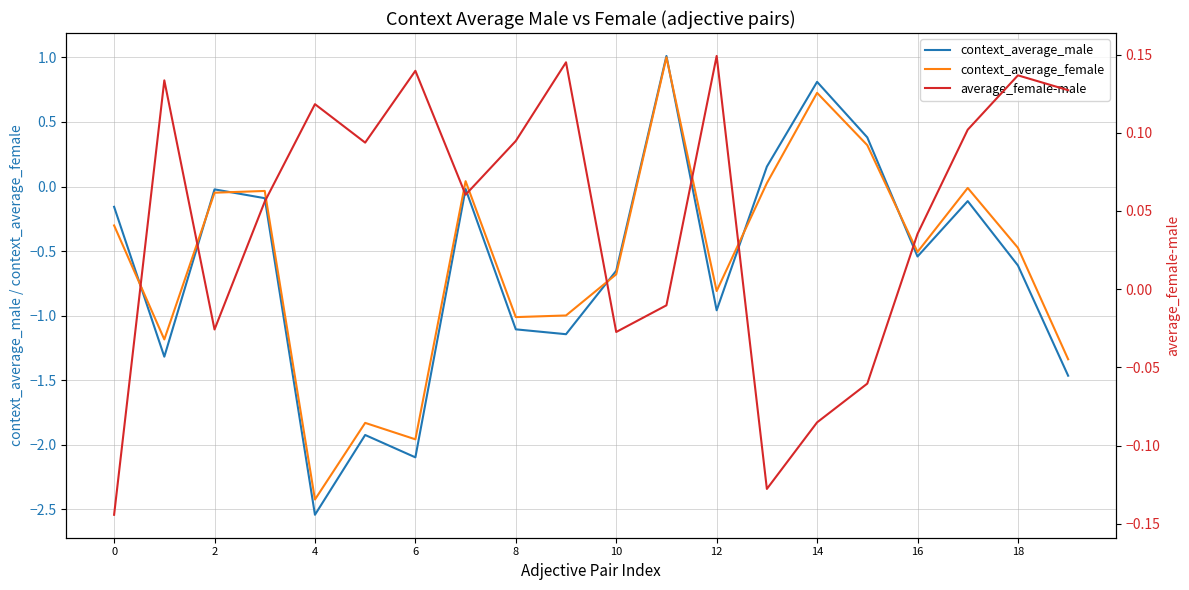

What is the sum of all context_average_male values?

-12.4